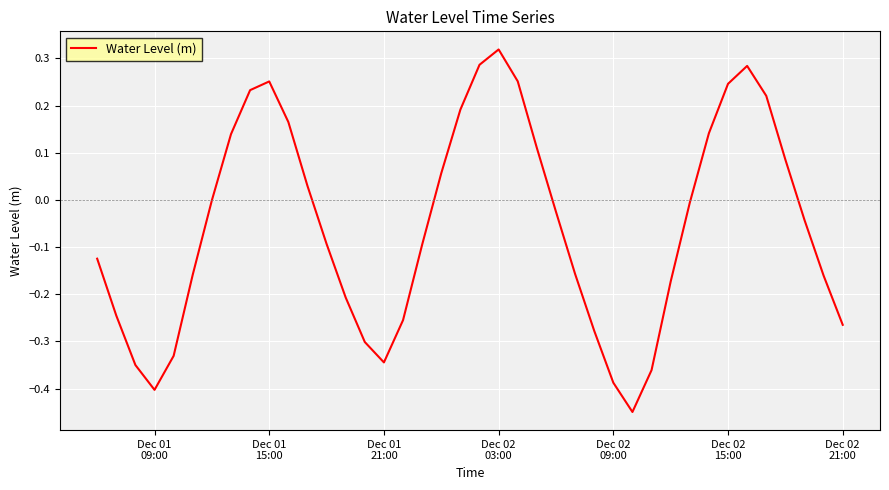

Reading right to left, what are all the values shown in this chart?

-0.3	-0.2	-0.0	0.1	0.2	0.3	0.2	0.1	-0.0	-0.2	-0.4	-0.4	-0.4	-0.3	-0.2	-0.0	0.1	0.3	0.3	0.3	0.2	0.1	-0.1	-0.3	-0.3	-0.3	-0.2	-0.1	0.0	0.2	0.3	0.2	0.1	-0.0	-0.2	-0.3	-0.4	-0.4	-0.2	-0.1